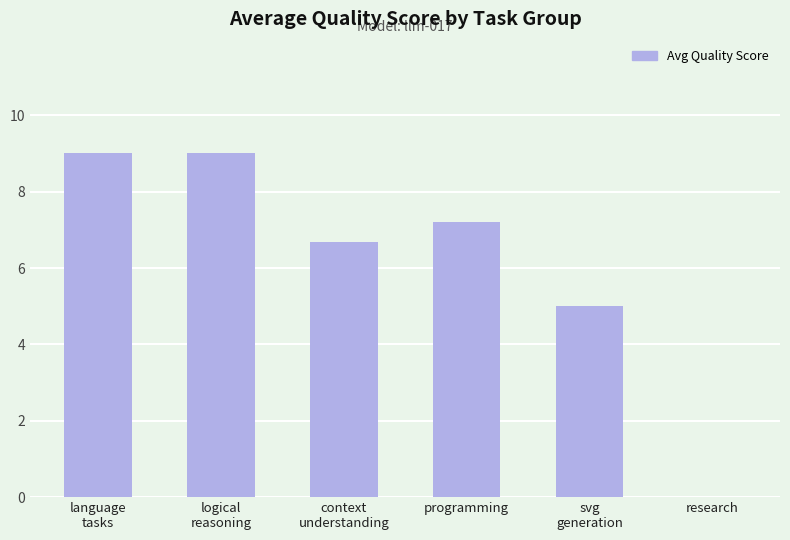

What value does the data have at programming?

7.2